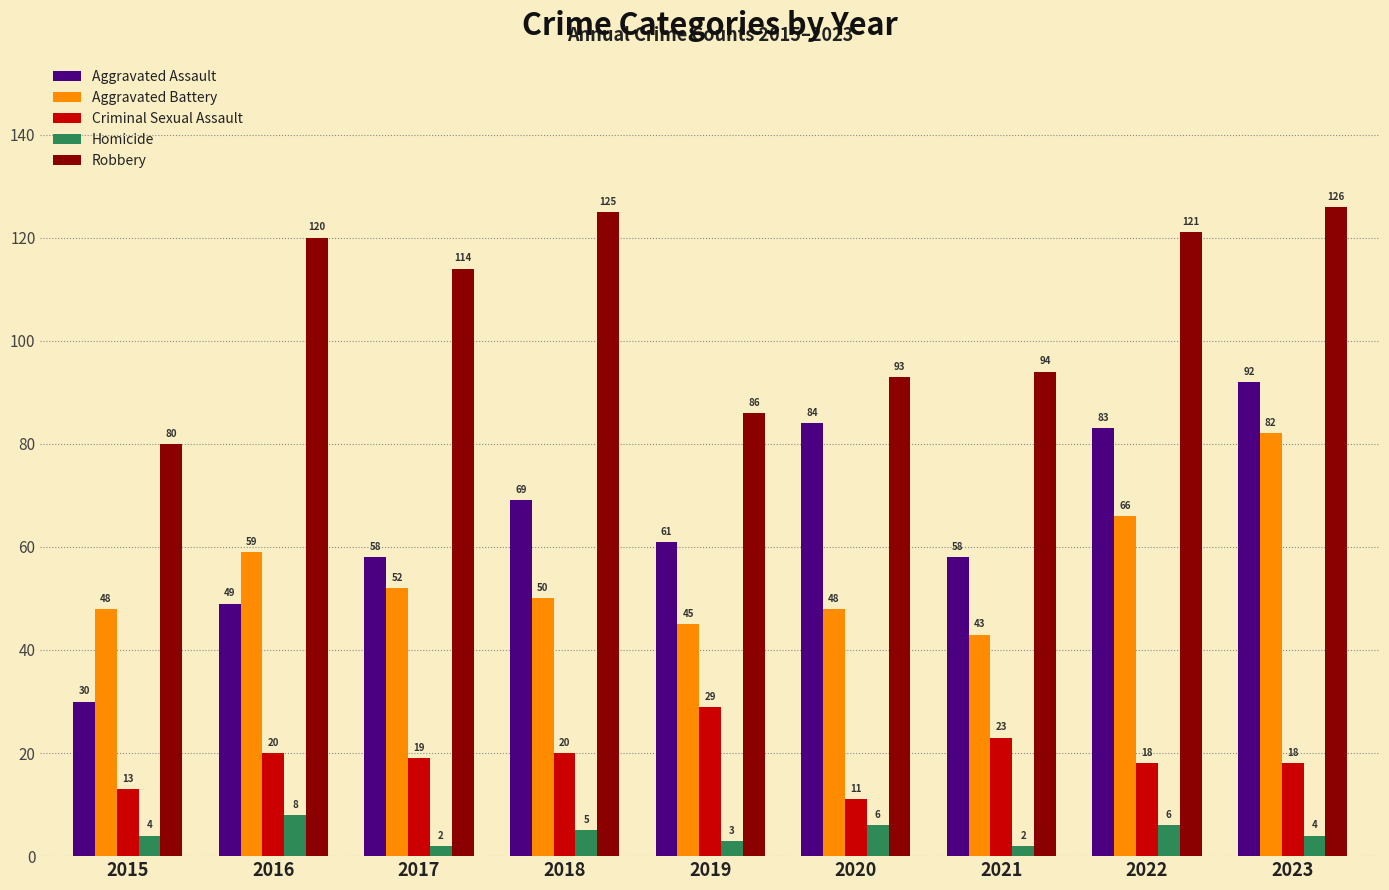

Is the value of Homicide at 2017 greater than the value of Aggravated Battery at 2022?

No